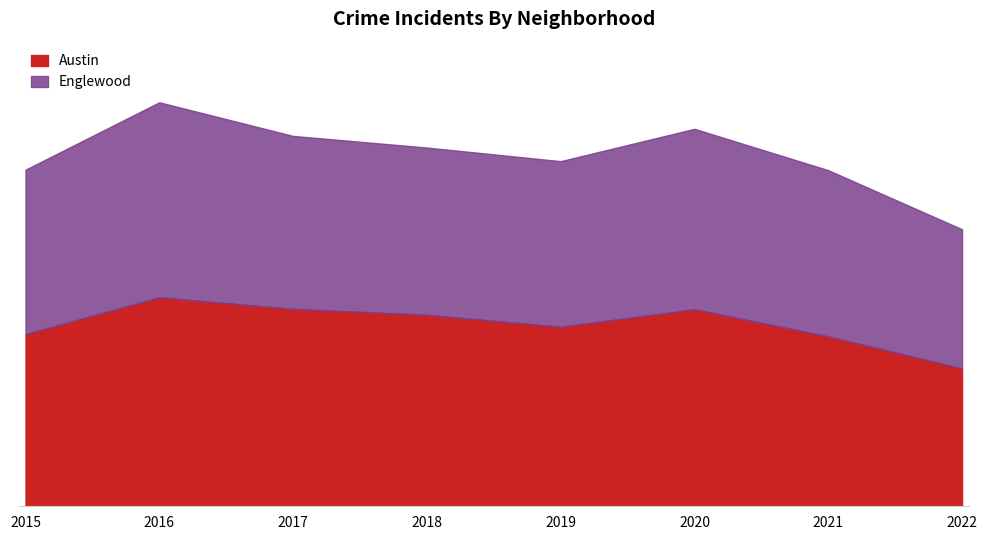

What are all the series names shown in the legend?

Austin, Englewood